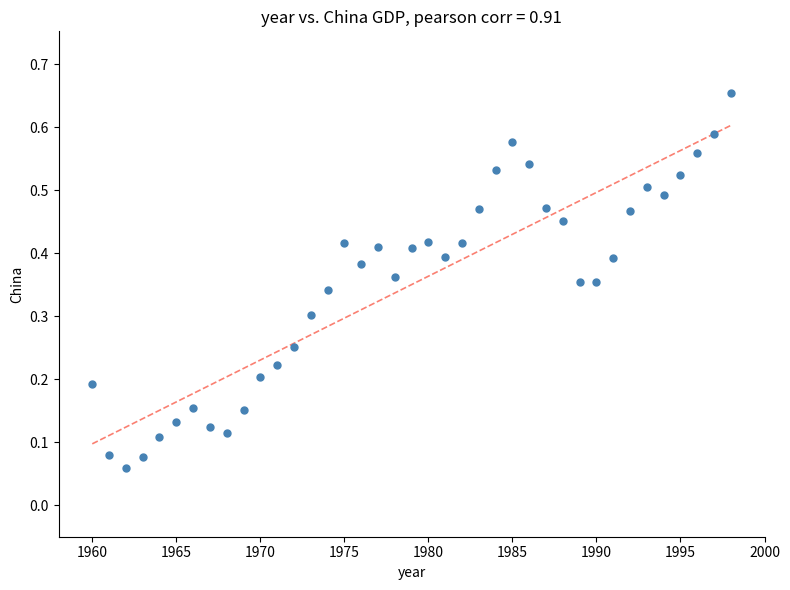

What is the range of X values (max minus min)?

38.0